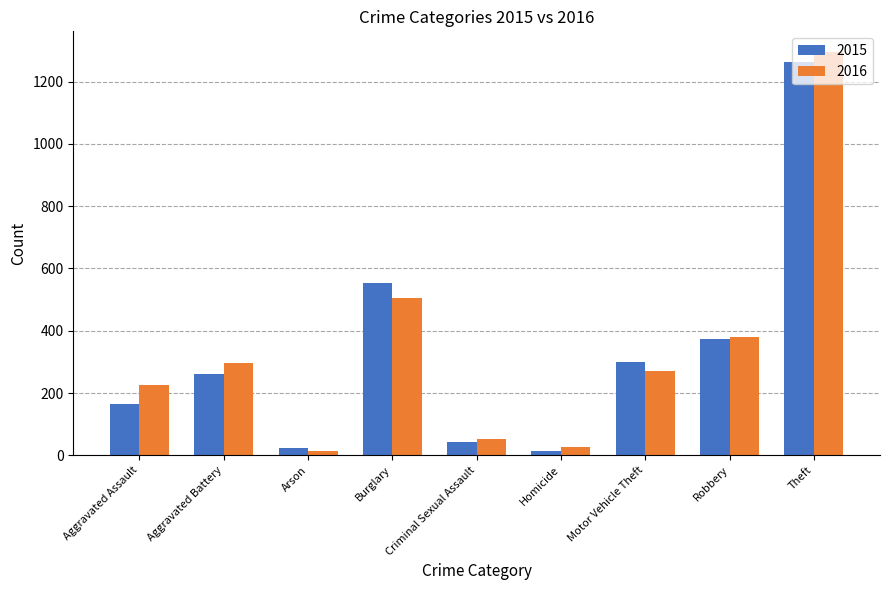

What is the lowest value of the 2016 series?

14